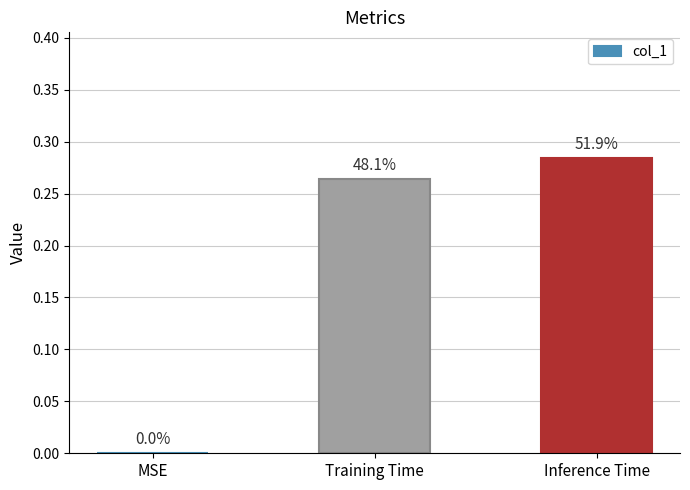

What is the sum of the values at MSE and Inference Time?

0.3